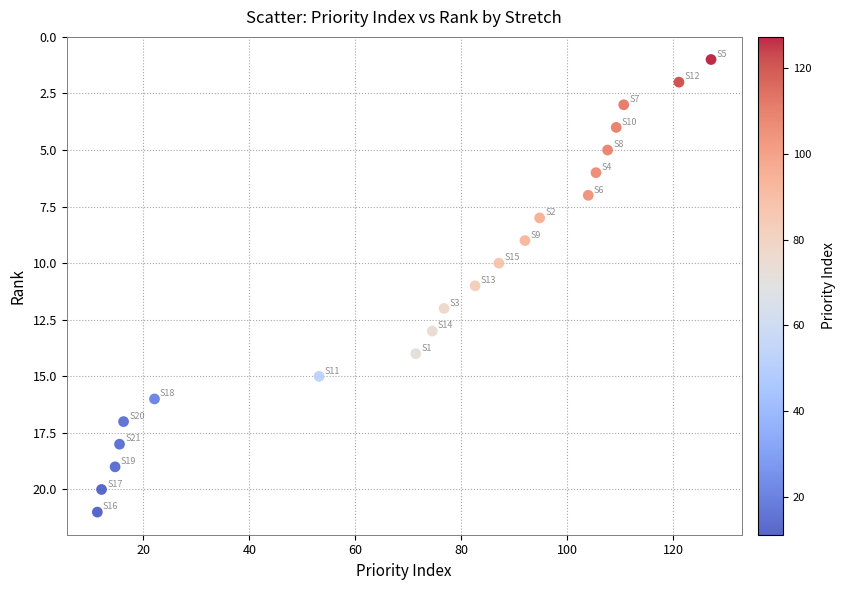

What is the range of Y values (max minus min)?

20